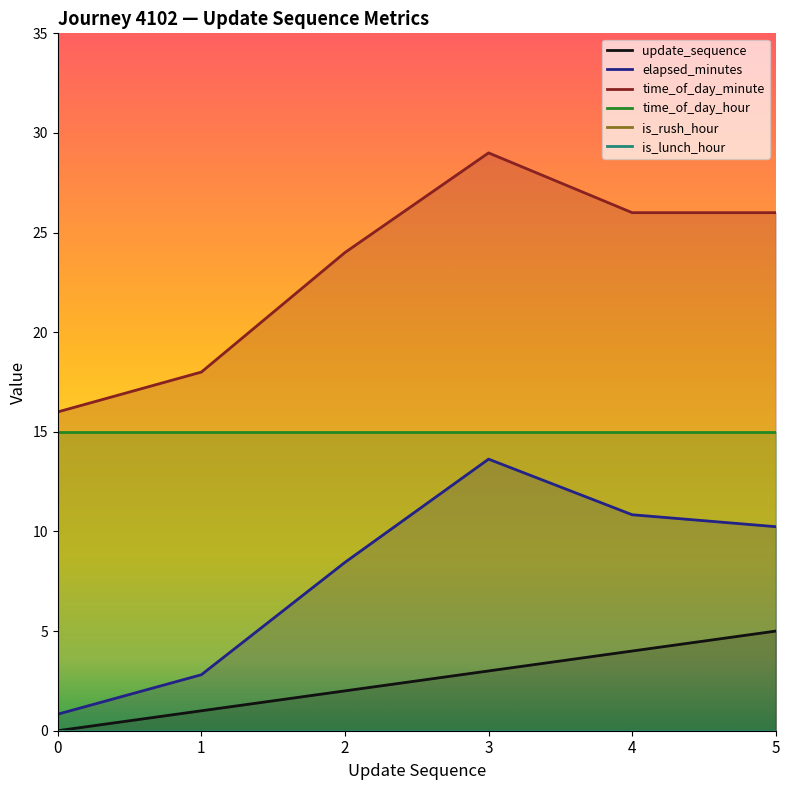

Where does the update_sequence series first go above 3?

4